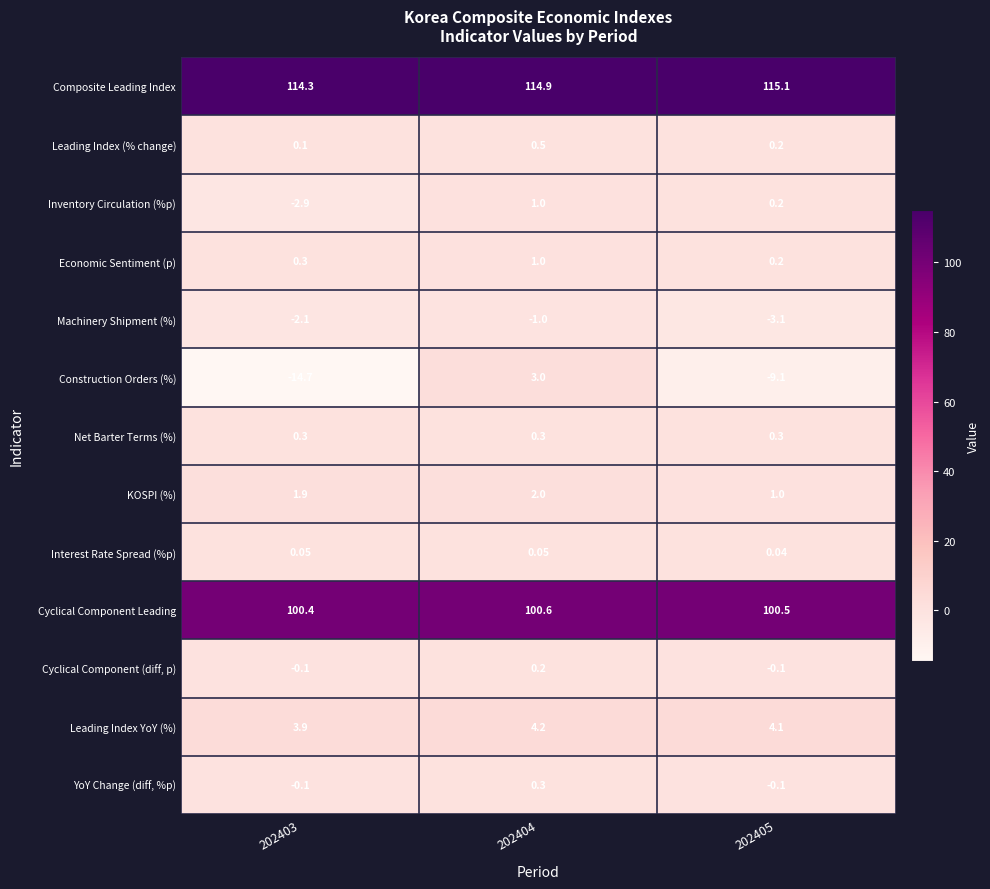

Which series has the largest range (max minus min)?

Construction Orders (%)